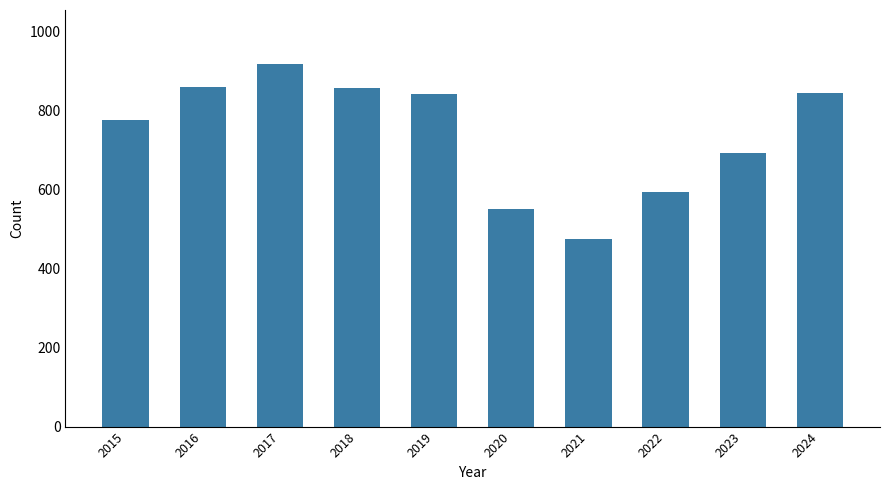

What is the average value?

740